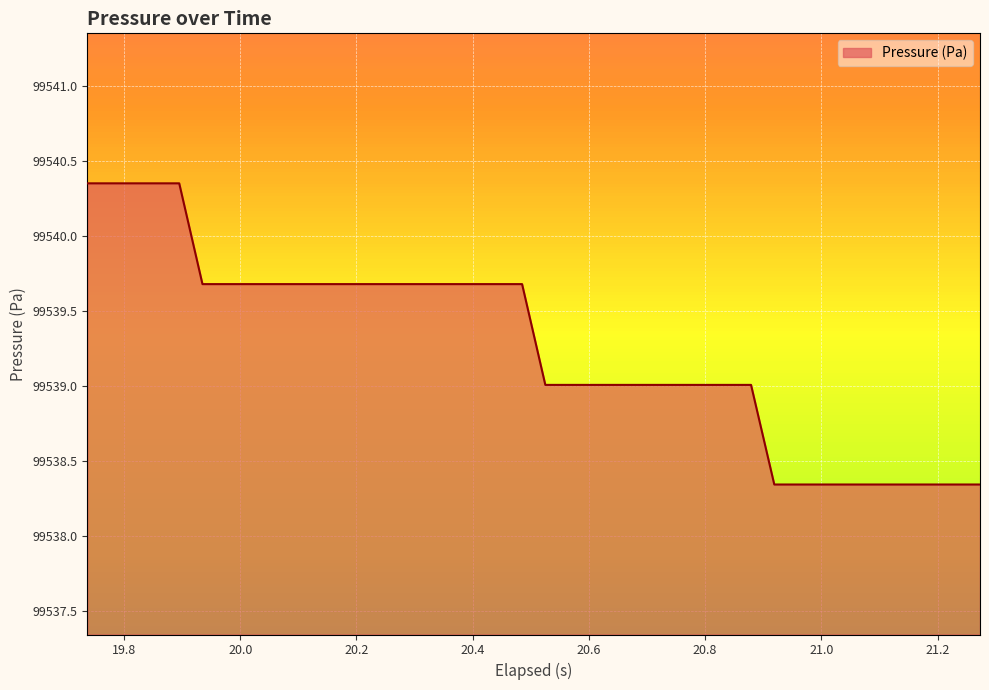

What is the difference between the maximum and minimum values?

2.0